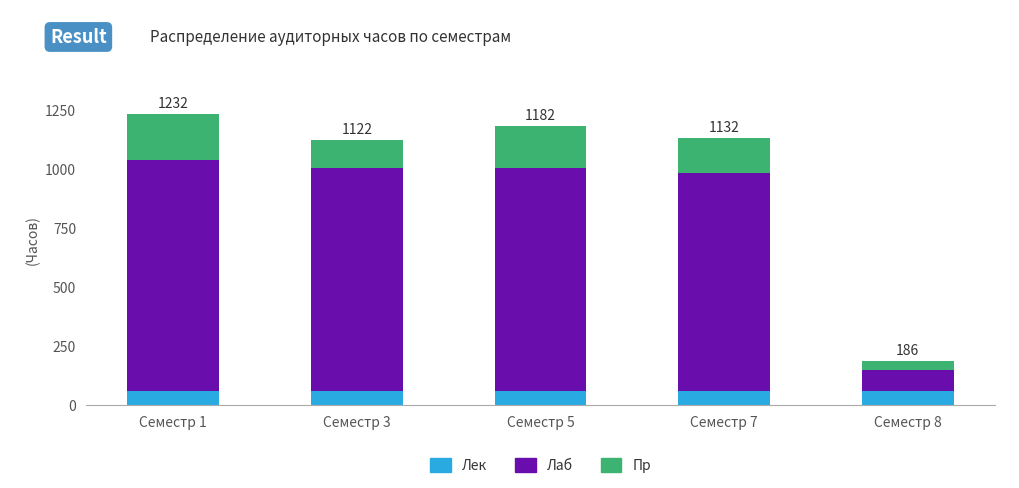

What is the total value across all series at Семестр 3?

1122